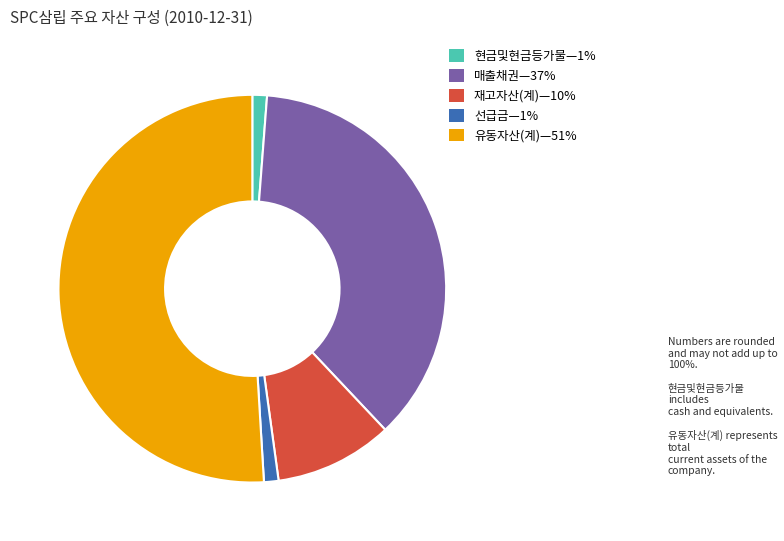

Is there a majority slice in this chart?

Yes